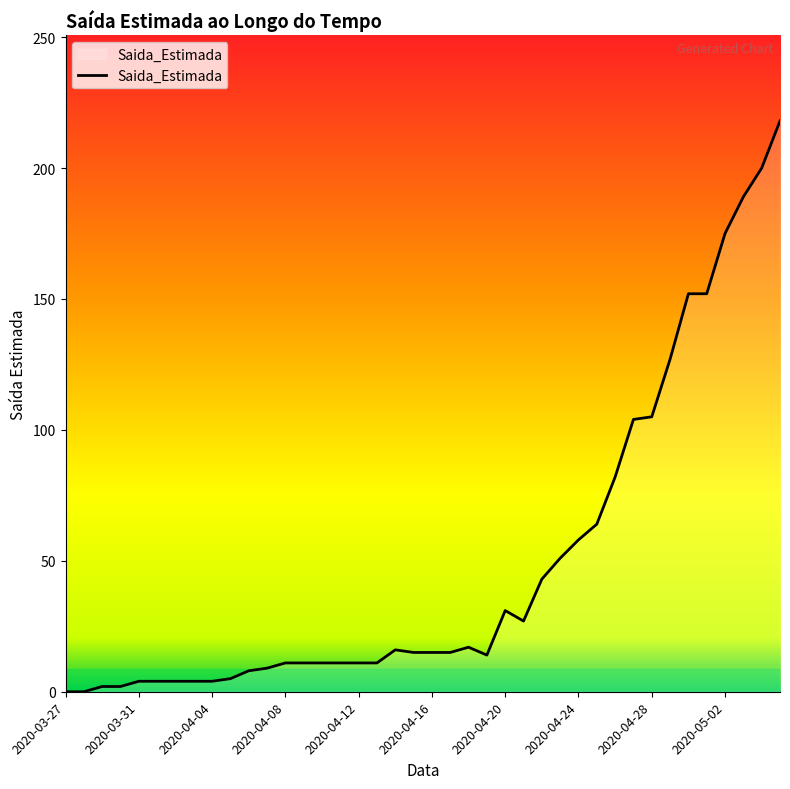

What is the difference between the maximum and minimum values?

218